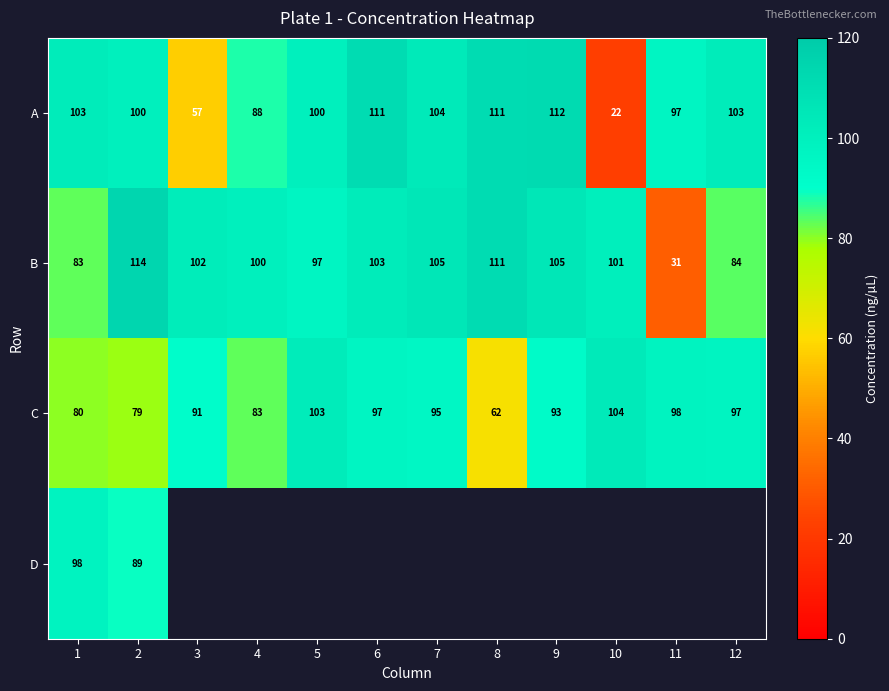

True or false: B has a value of 37 at 6.

False